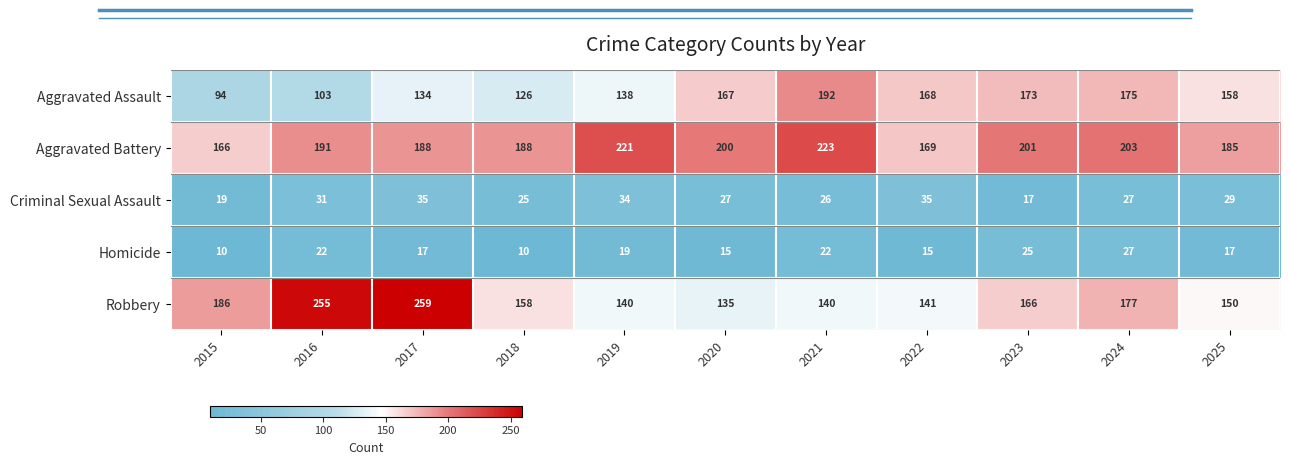

Is it true that Homicide equals 3 at 2015?

False